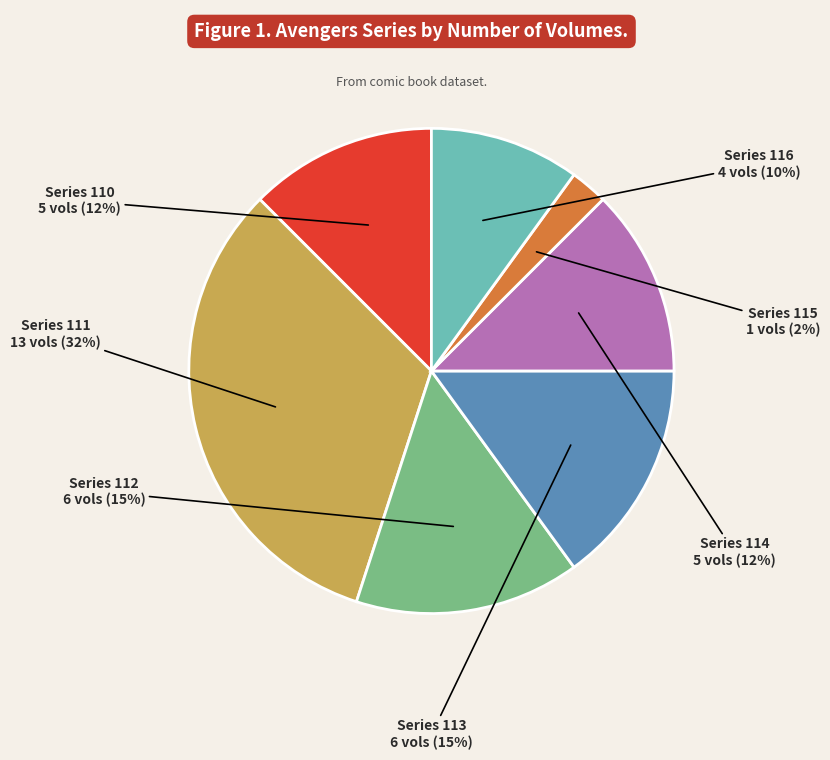

Is there a majority slice in this chart?

No